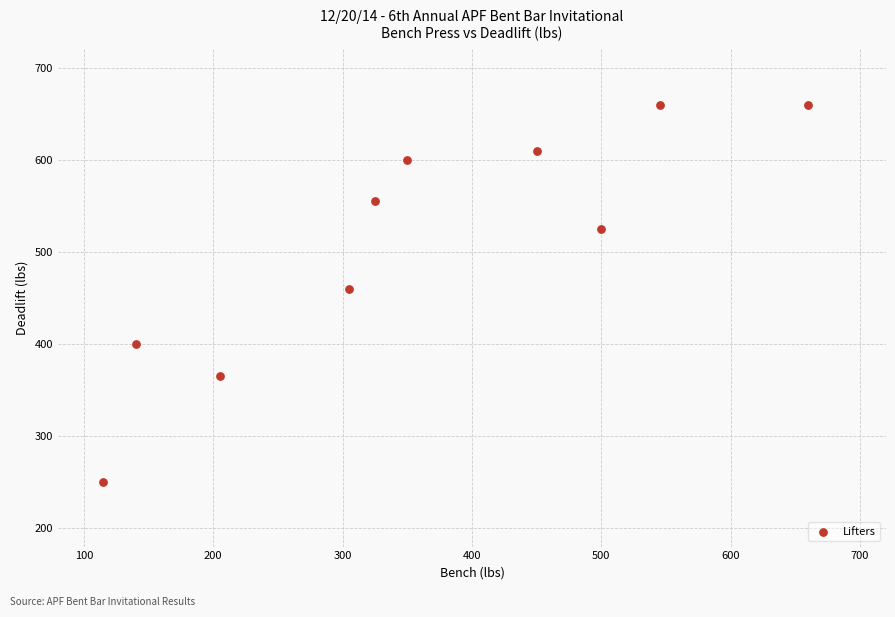

What is the range of Y values (max minus min)?

410